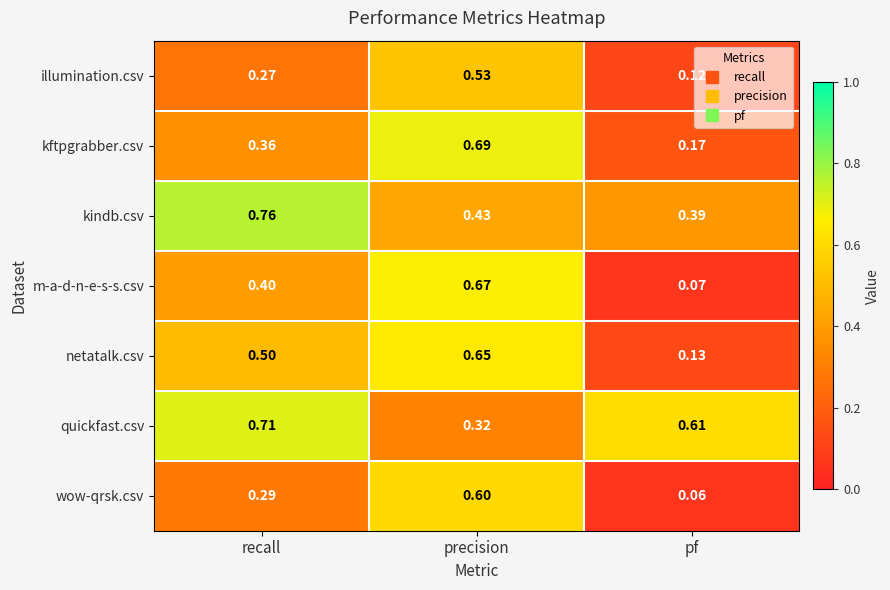

Where is quickfast.csv nearest to the value 0?

precision